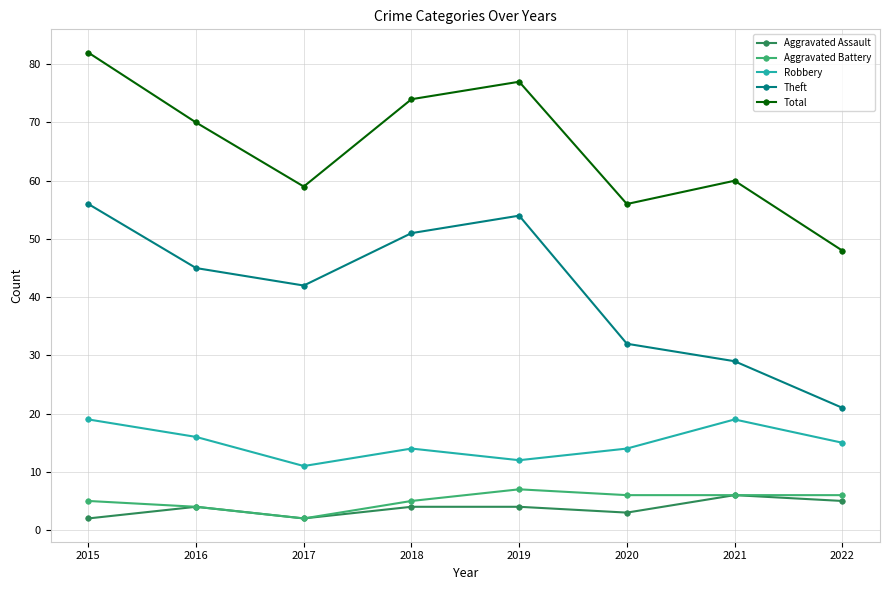

What are all the series names shown in the legend?

Aggravated Assault, Aggravated Battery, Robbery, Theft, Total